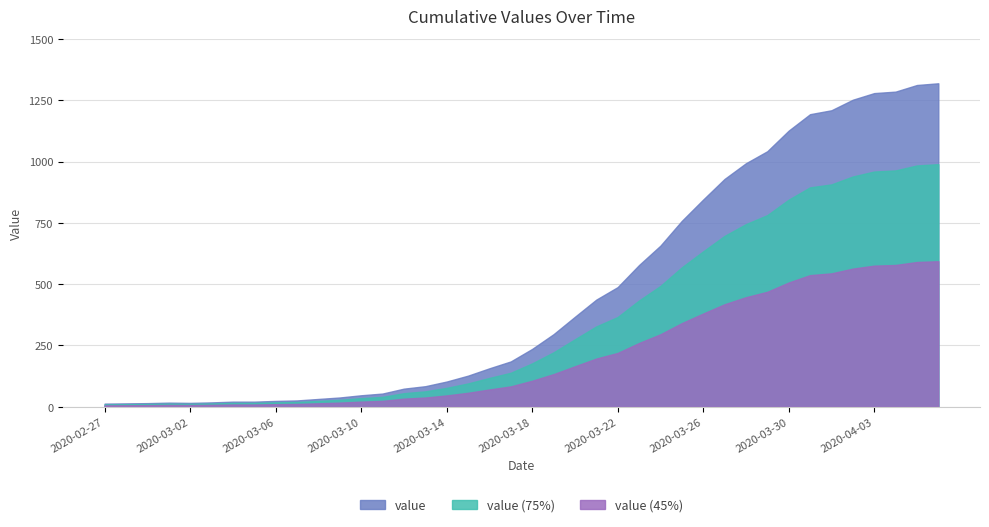

Which series has the largest total across all categories?

value